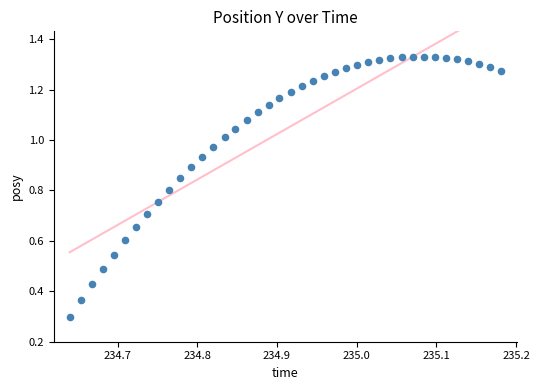

What Y value in the scatter plot is closest to 0?

0.3